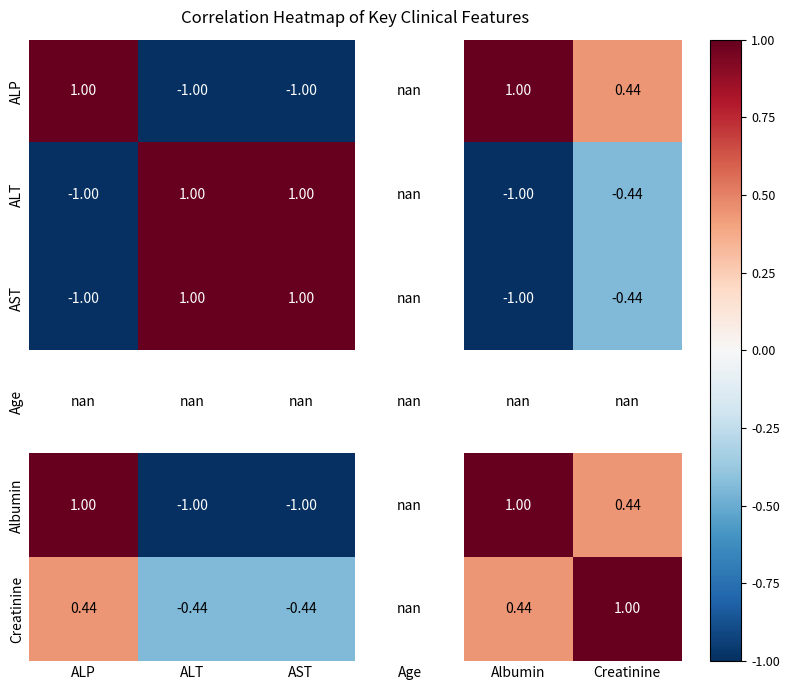

Is the value of Creatinine at ALP greater than the value of ALP at AST?

Yes